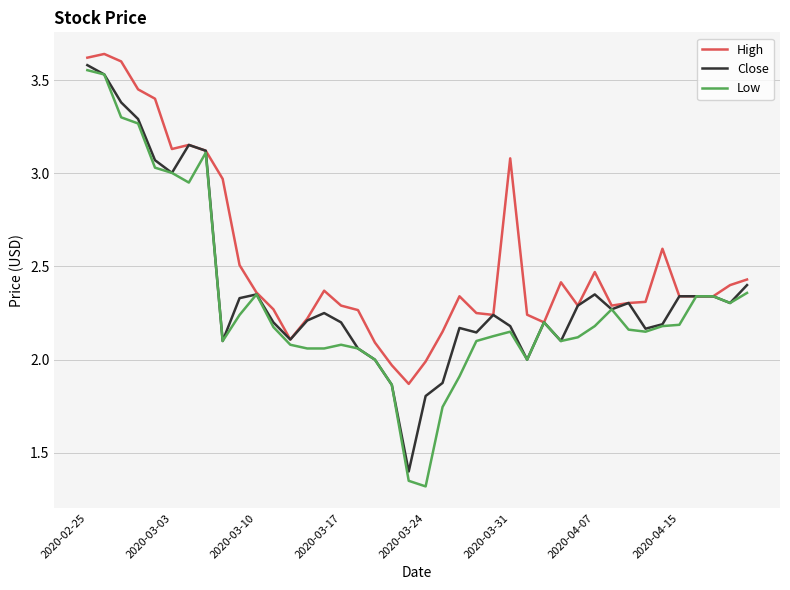

Which series has the largest range (max minus min)?

Low